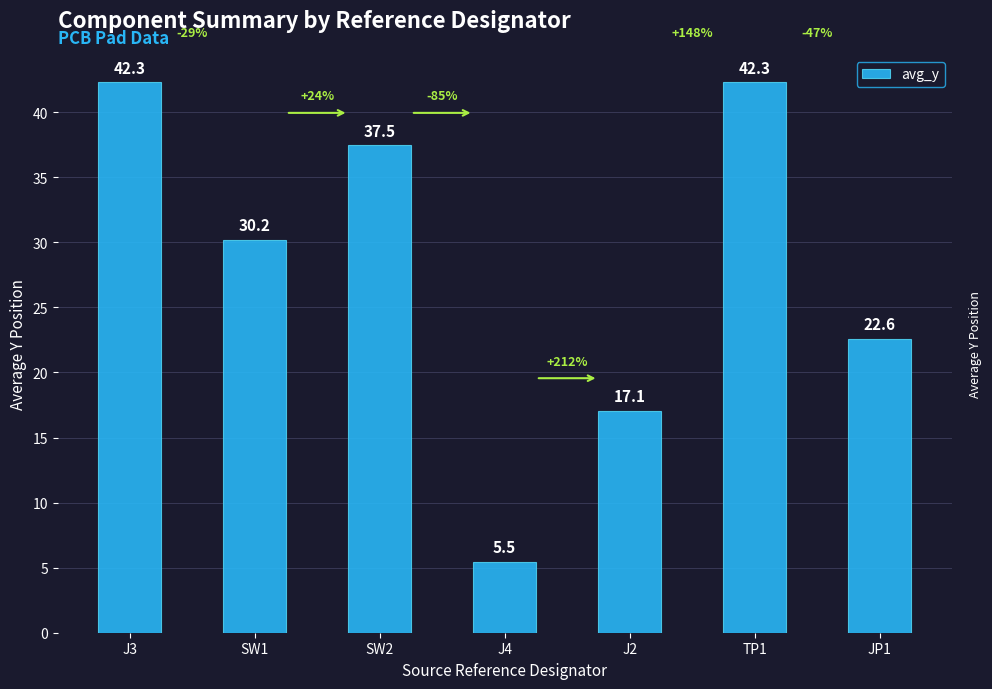

What is the value of the 7th bar from the left?

22.6